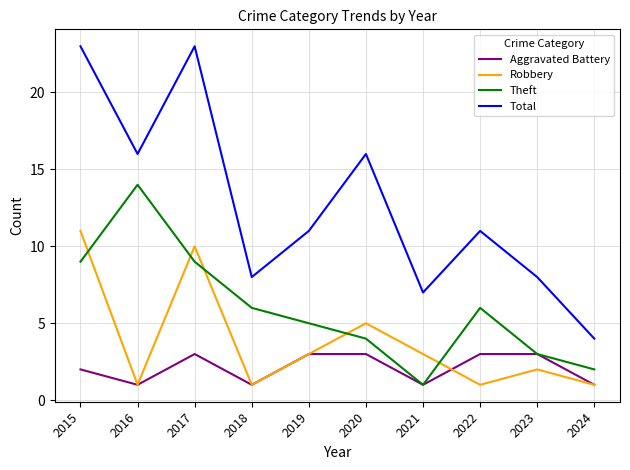

What is the spread (max minus min) of values at 2021?

6